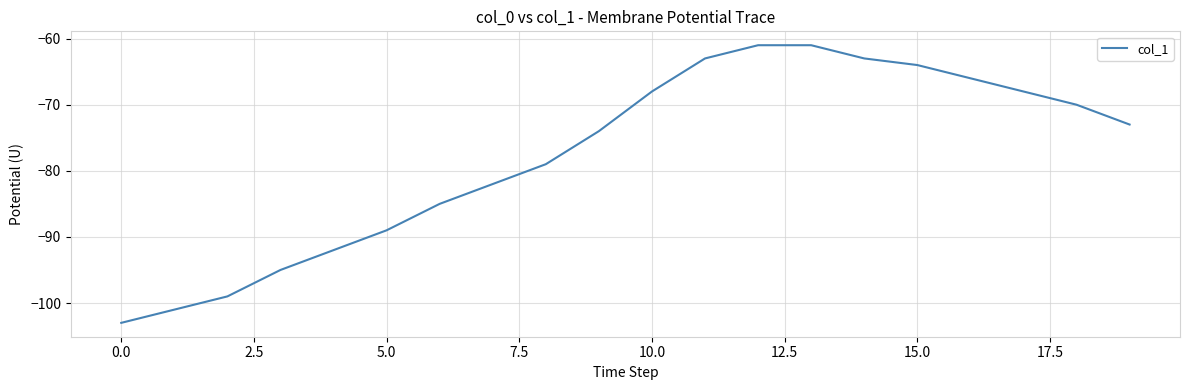

What is the greatest value displayed?

-61